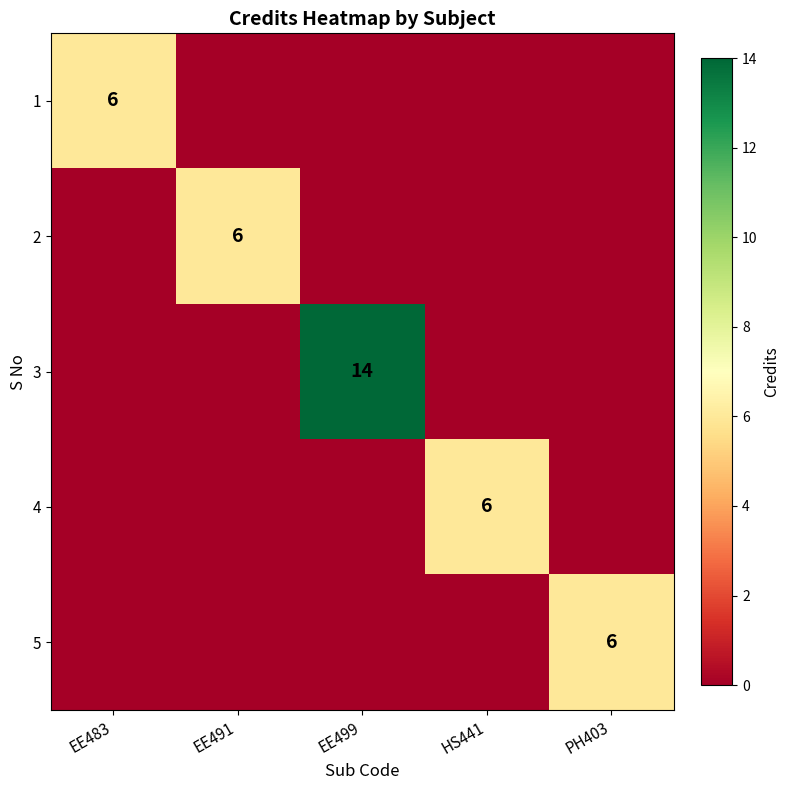

True or false: 5 has a value of 6 at PH403.

True